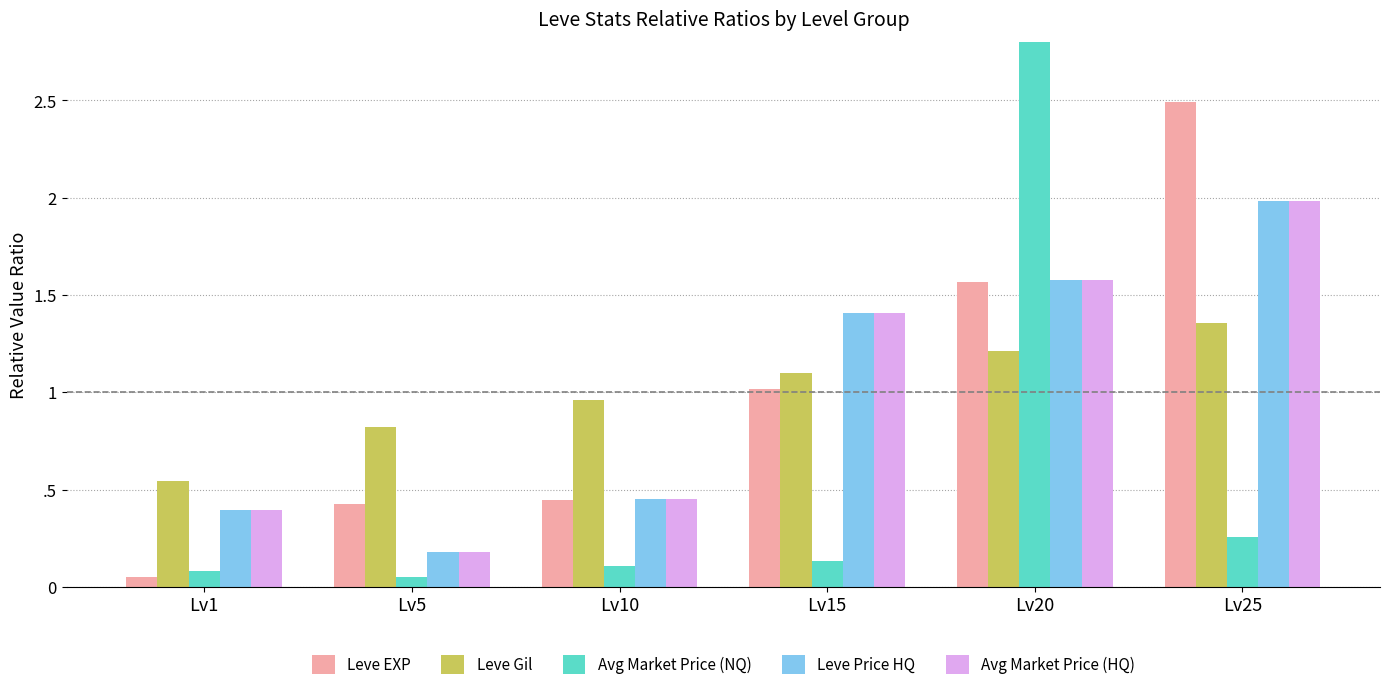

Which series changed the most between Lv15 and Lv25?

Leve EXP